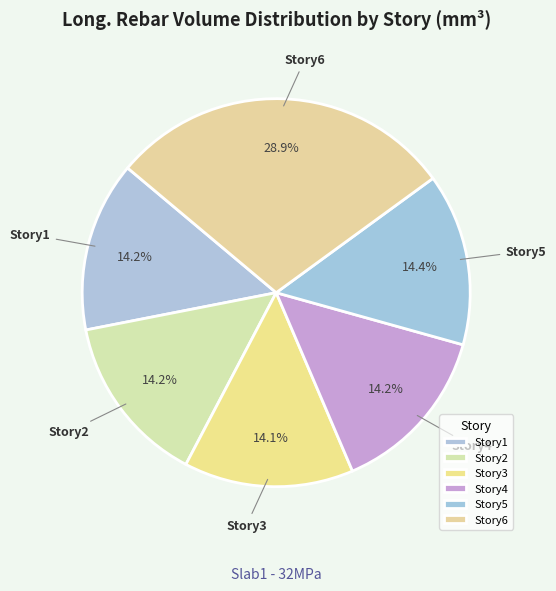

To the nearest percent, what is the difference between the largest and smallest slice percentages?

15%